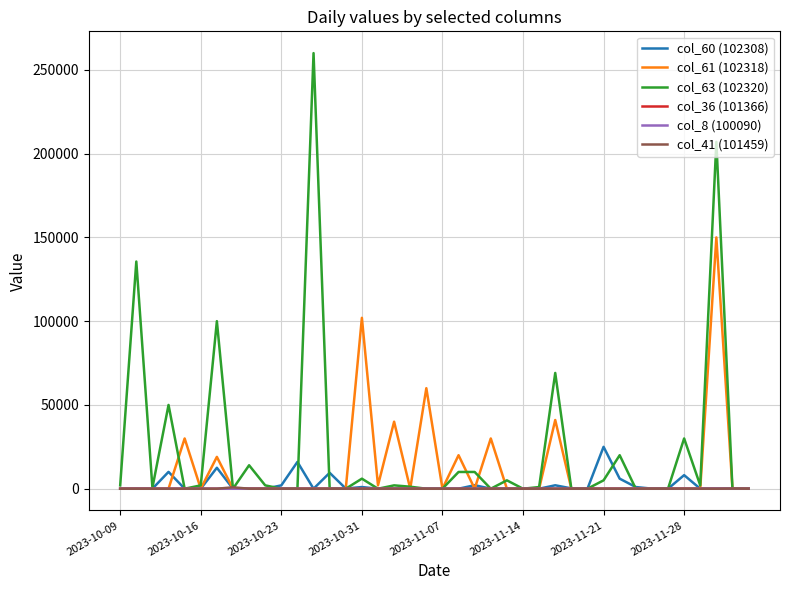

What is the maximum value shown in the chart?

260000